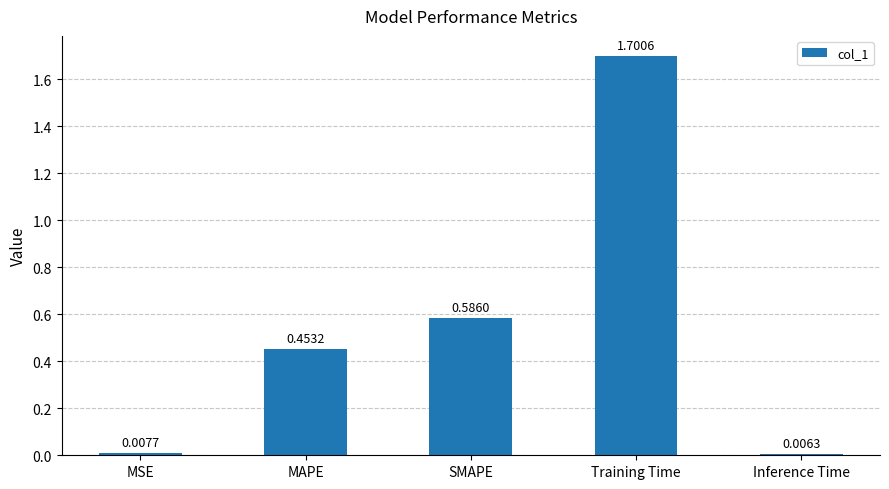

The chart shows a value of 0.9 at SMAPE. True or false?

False